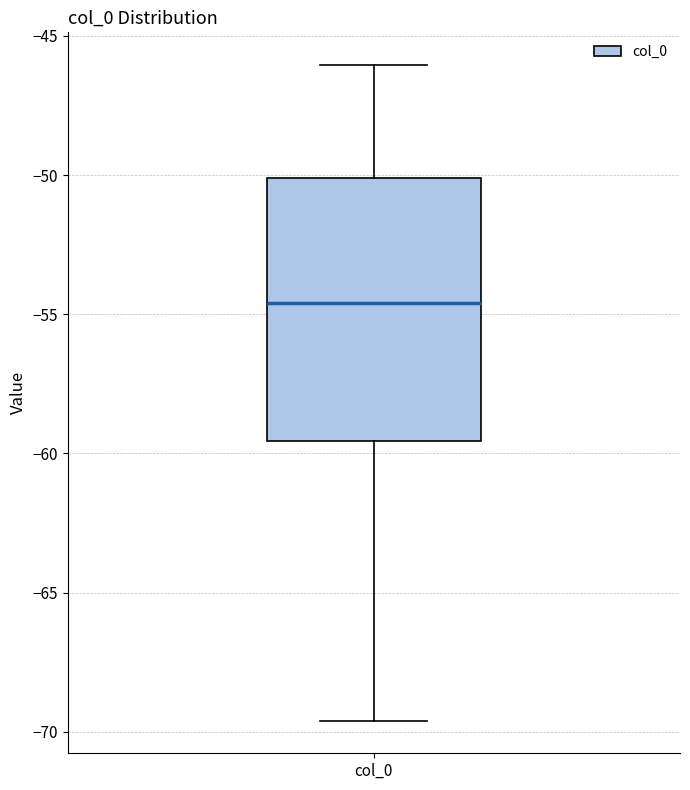

Read this box plot against the y-axis: the position of the median line, the range covered by the box, and the ends of both whiskers. The values are not printed on the chart, so give them approximately, as read against the axis.

median -54.5, box -59.5 to -50.0, whiskers -69.5 to -46.0